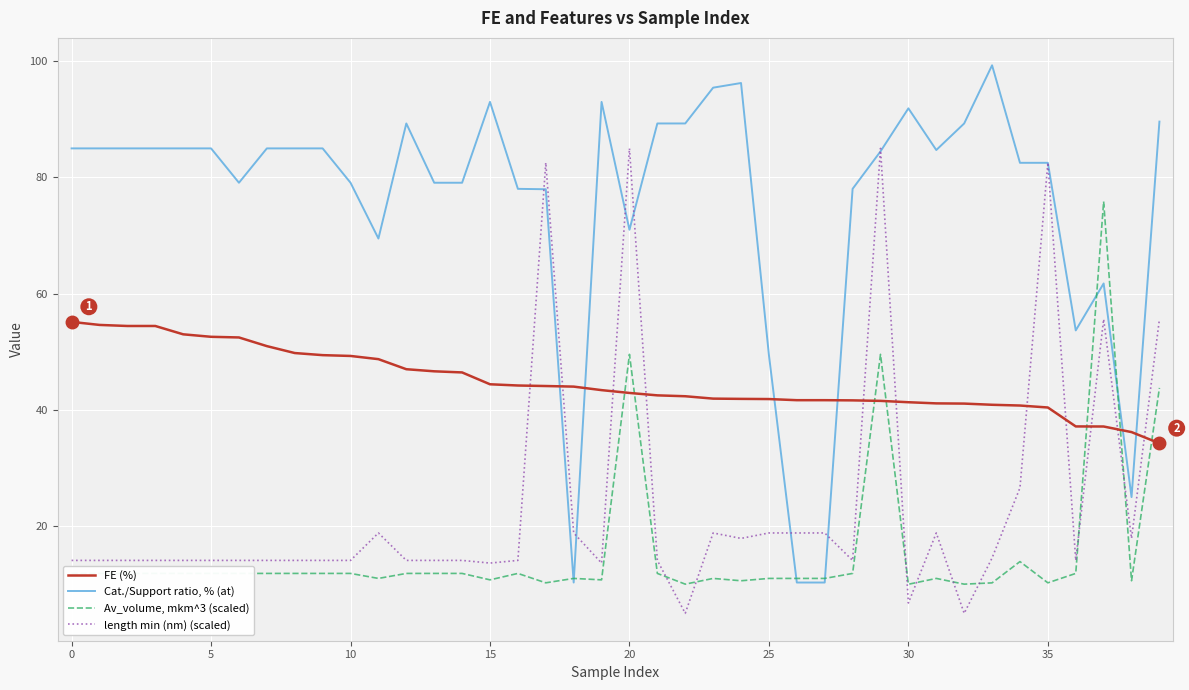

Which series ends up on top after the final intersection of Av_volume, mkm^3 (scaled) and Cat./Support ratio, % (at)?

Cat./Support ratio, % (at)